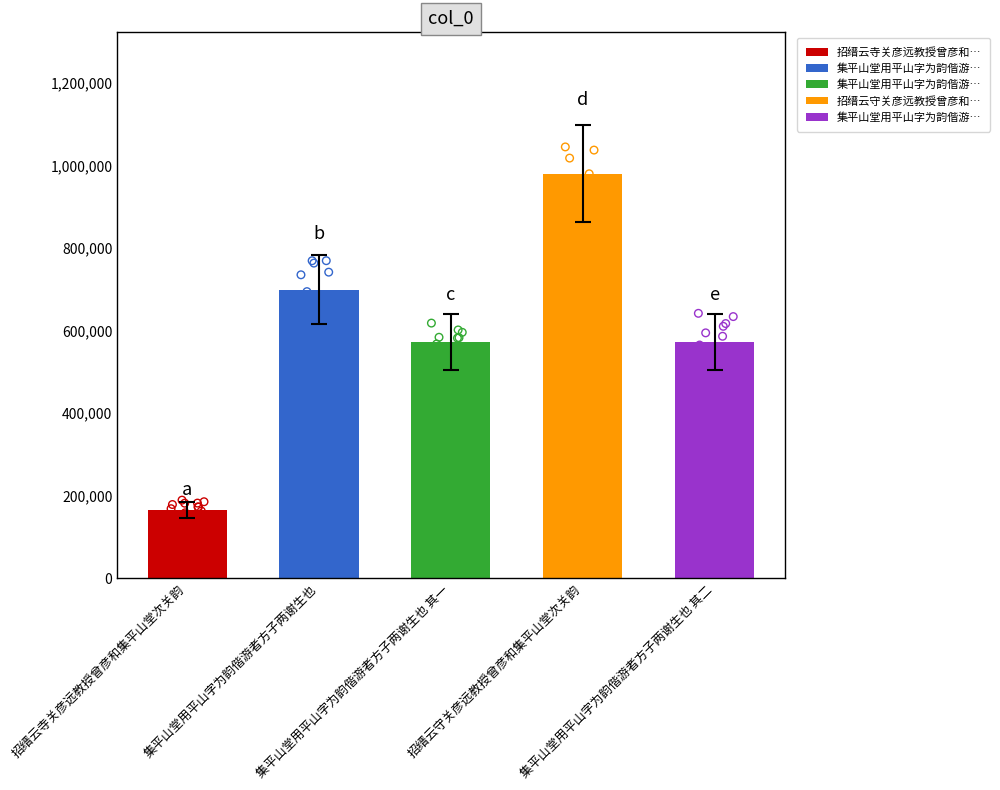

What is the ratio of the value at 集平山堂用平山字为韵偕游者方子两谢生也 to the value at 集平山堂用平山字为韵偕游者方子两谢生也 其二?

1.2